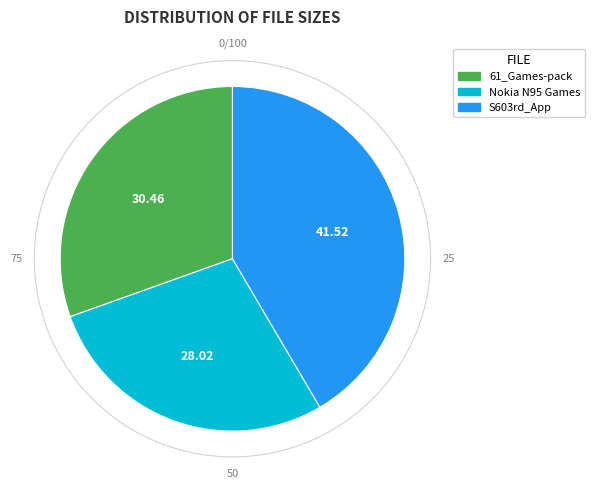

To the nearest percent, what is the difference between the /Nokia N95 Games collections 240x320.rar and /S603rd_Application.rar slice percentages?

14%